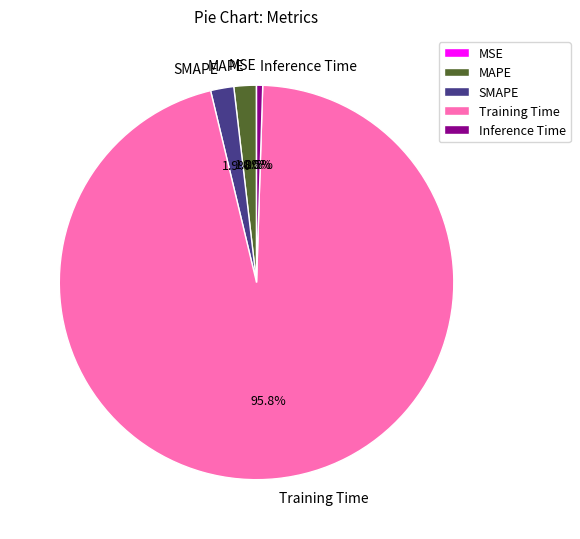

What is the largest slice in the pie chart?

Training Time